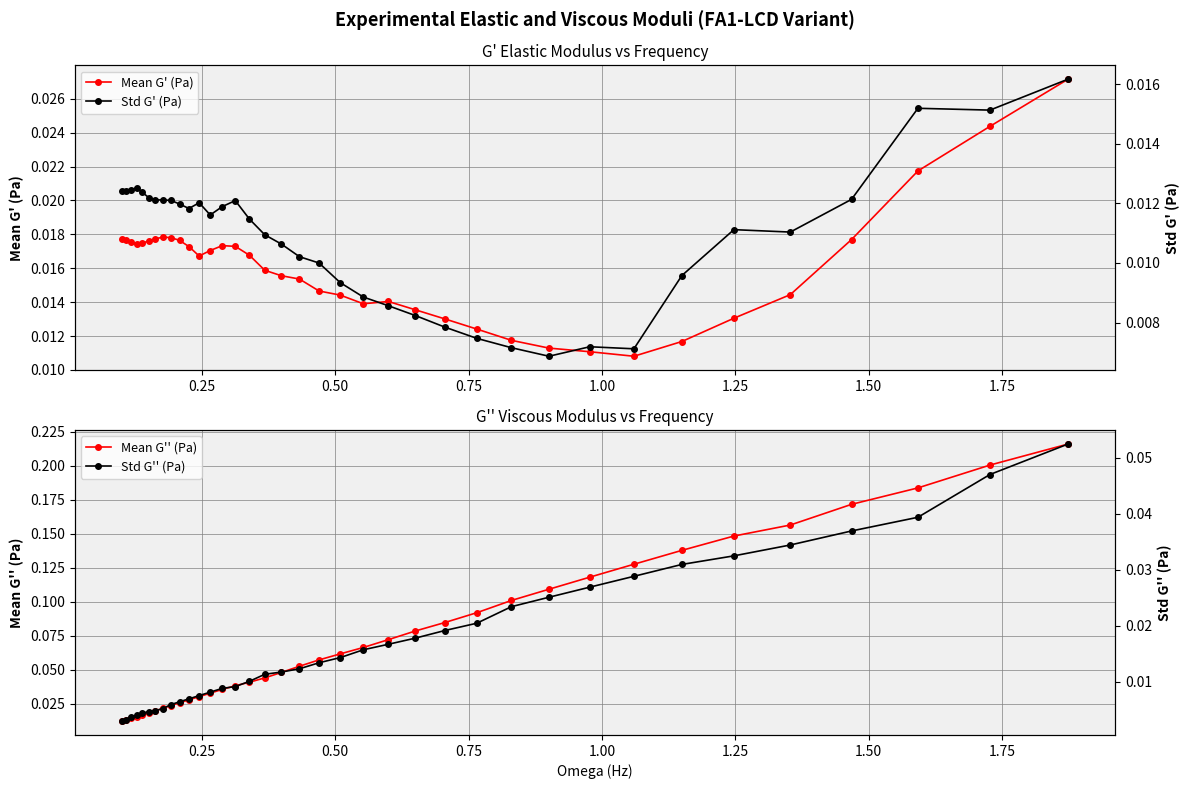

Does the chart have visible grid lines?

Yes